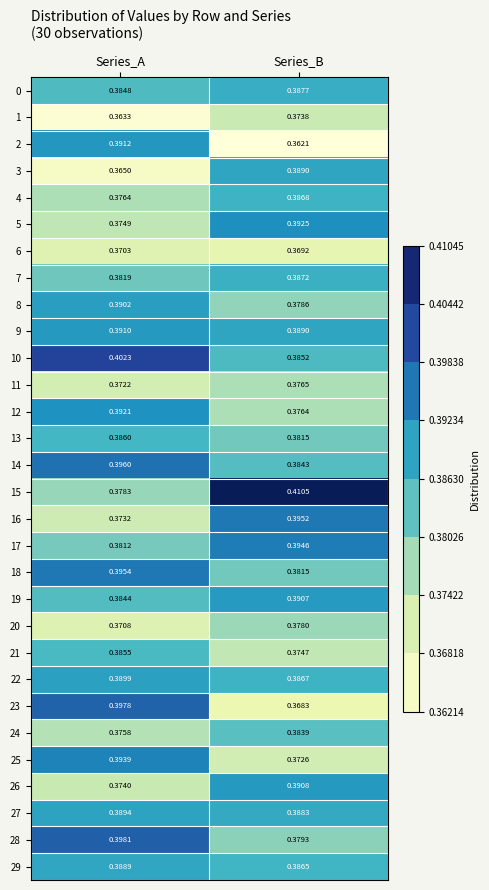

What is the total value across all series at Series_B?

11.5